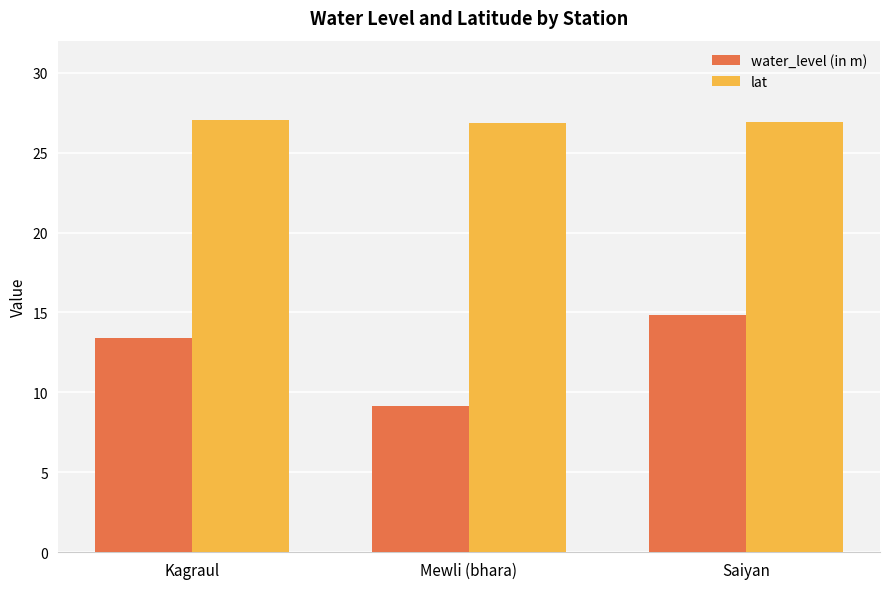

List the series in order of their overall mean, highest first.

lat, water_level (in m)